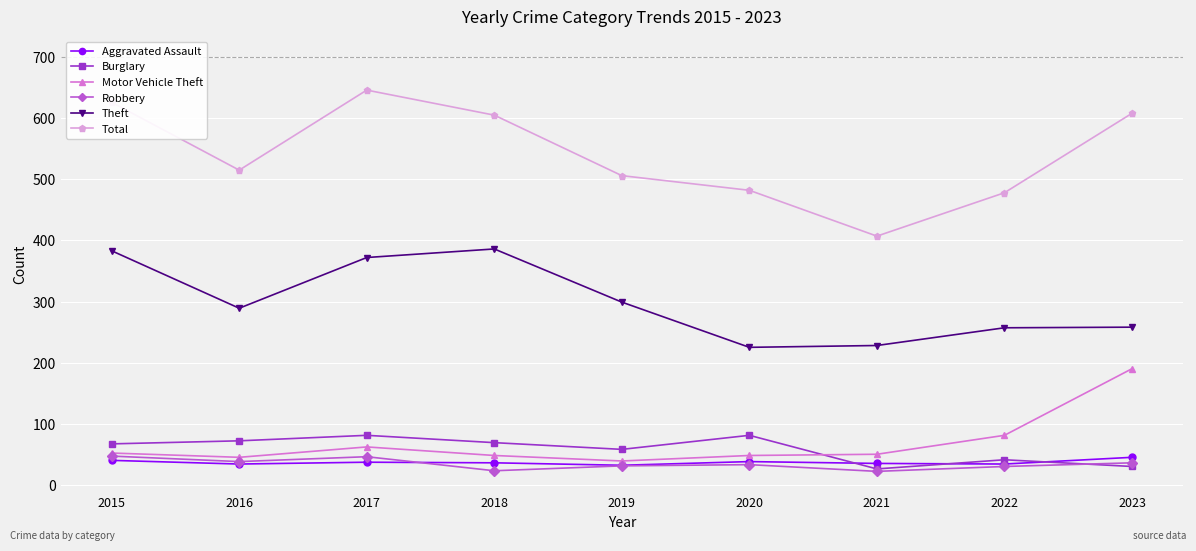

What is the value of the Burglary point at the 7th from the left?

26